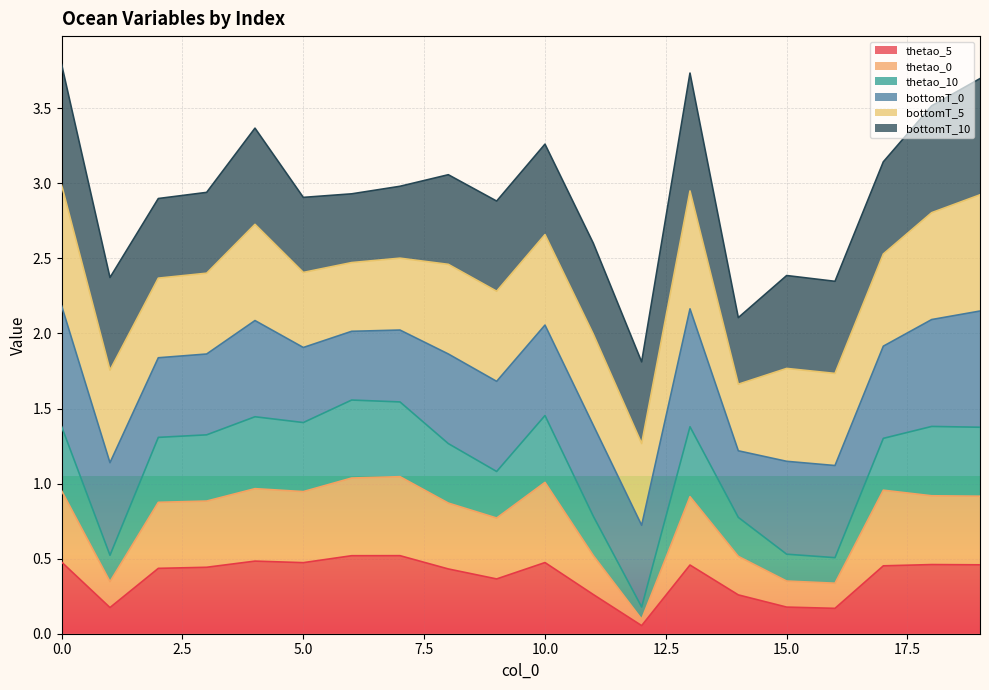

How many lines are shown in the chart?

6